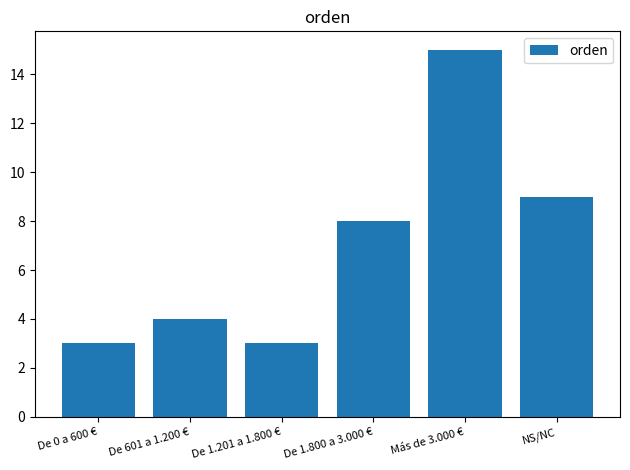

Is it true that the value at De 1.201 a 1.800 € is 3?

True